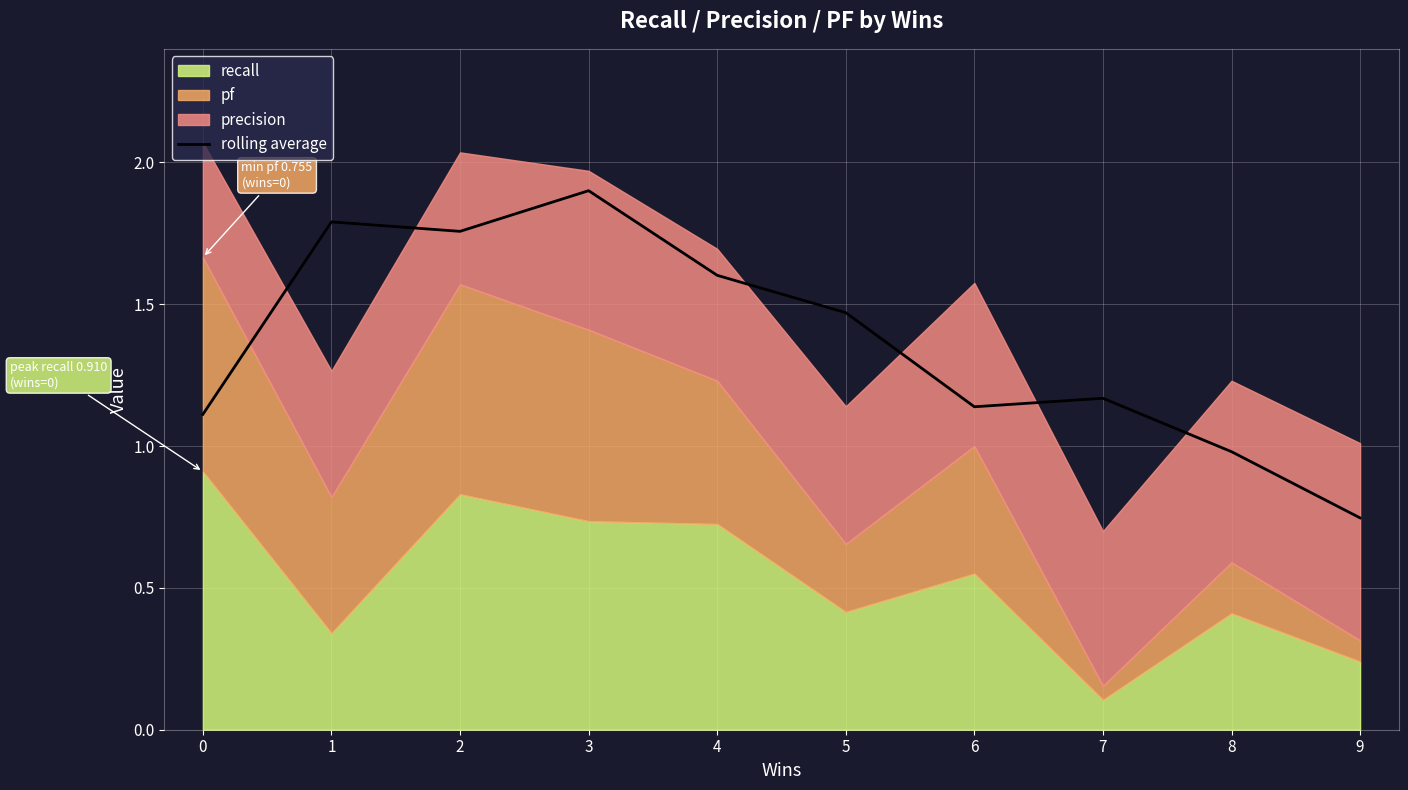

True or false: rolling average has a value of 1.1 at 0.

True